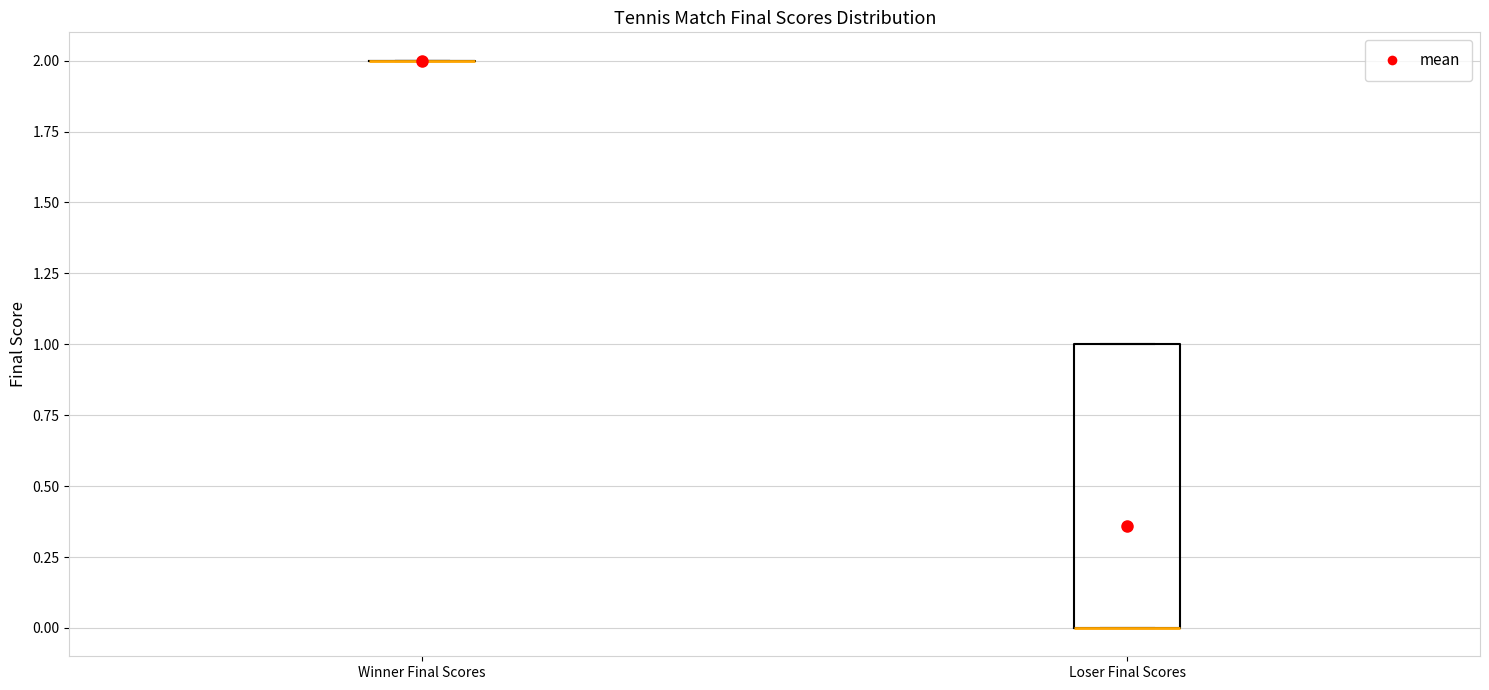

Where is the lower edge of the box for Loser Final Scores on the y-axis? The values are not printed on the chart, so give them approximately, as read against the axis.

0